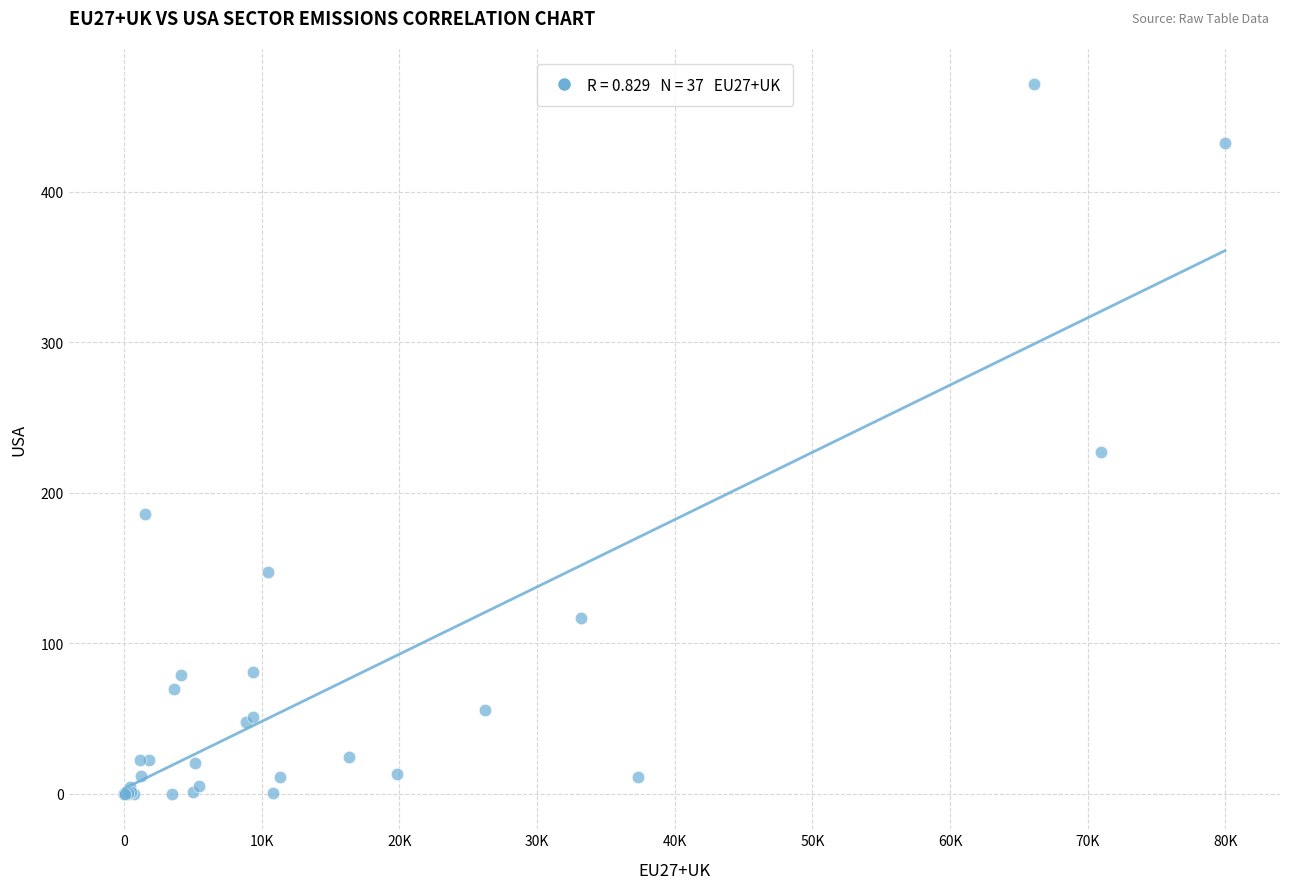

What Y value in the scatter plot is closest to 235?

226.8